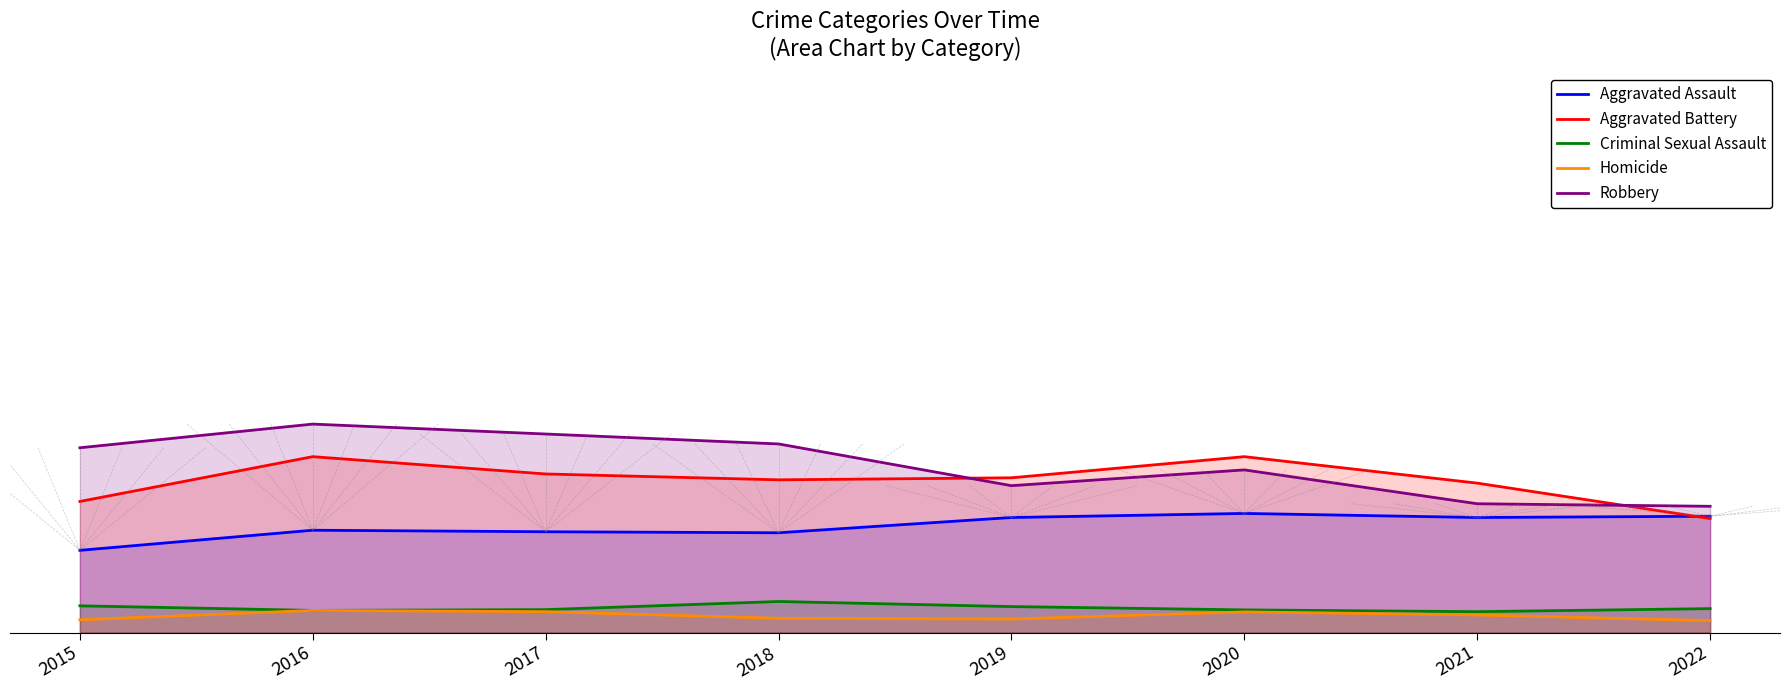

Reading right to left, transcribe all the data shown in this chart.

Aggravated Assault: 457	452	468	452	392	396	402	323
Aggravated Battery: 448	587	691	608	600	623	691	515
Criminal Sexual Assault: 94	82	89	102	122	90	87	105
Homicide: 47	69	81	53	56	82	87	50
Robbery: 496	506	639	577	741	780	819	726